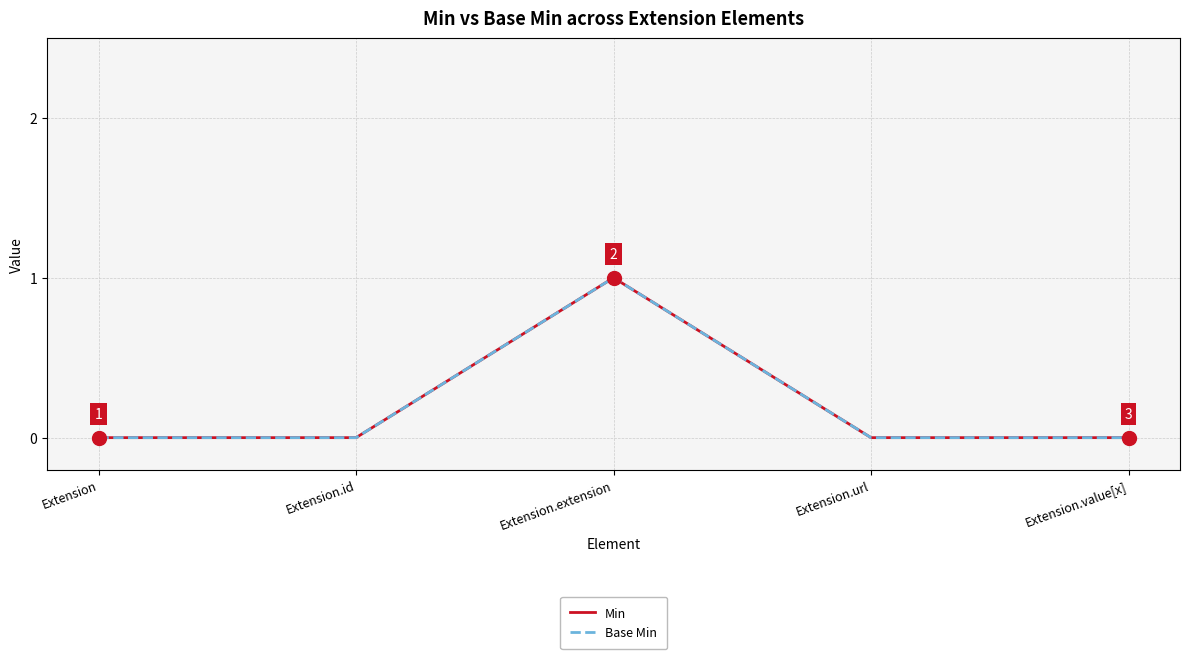

In Base Min, how many points are higher than both neighbors (excluding endpoints)?

1